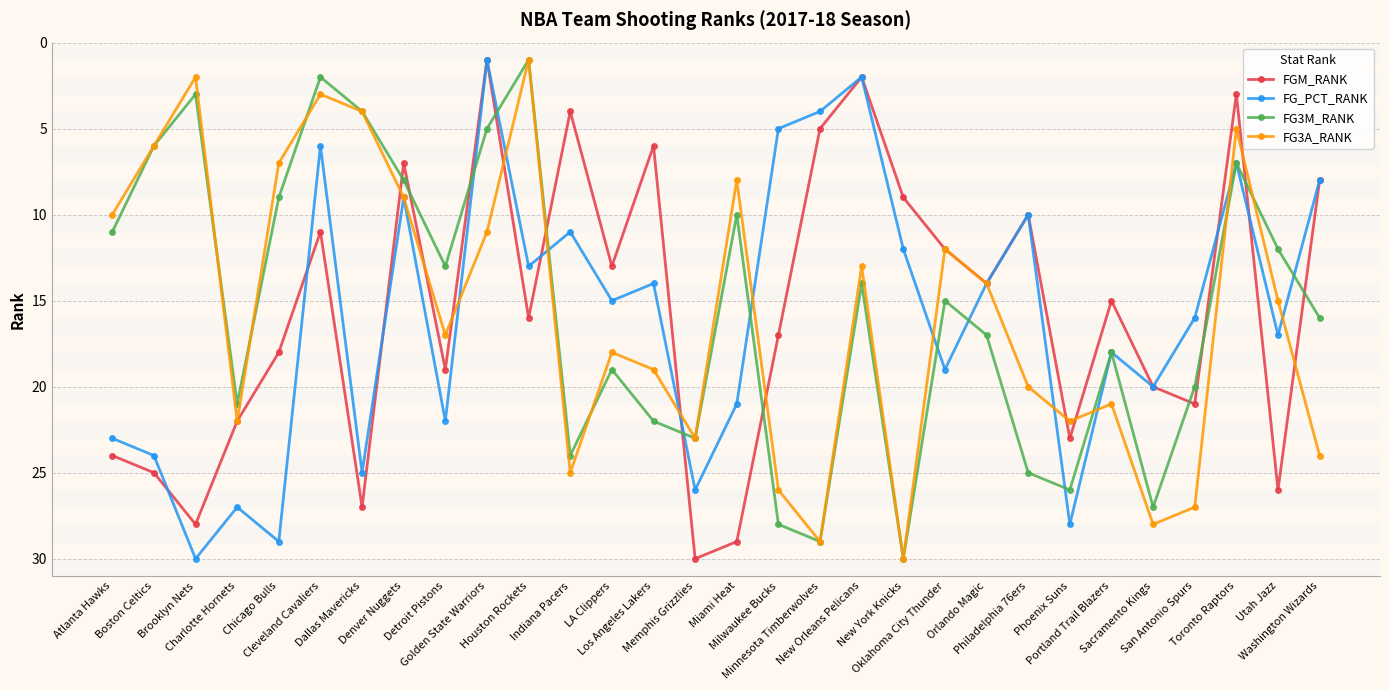

The value of FG3A_RANK at Washington Wizards is 6. True or false?

False